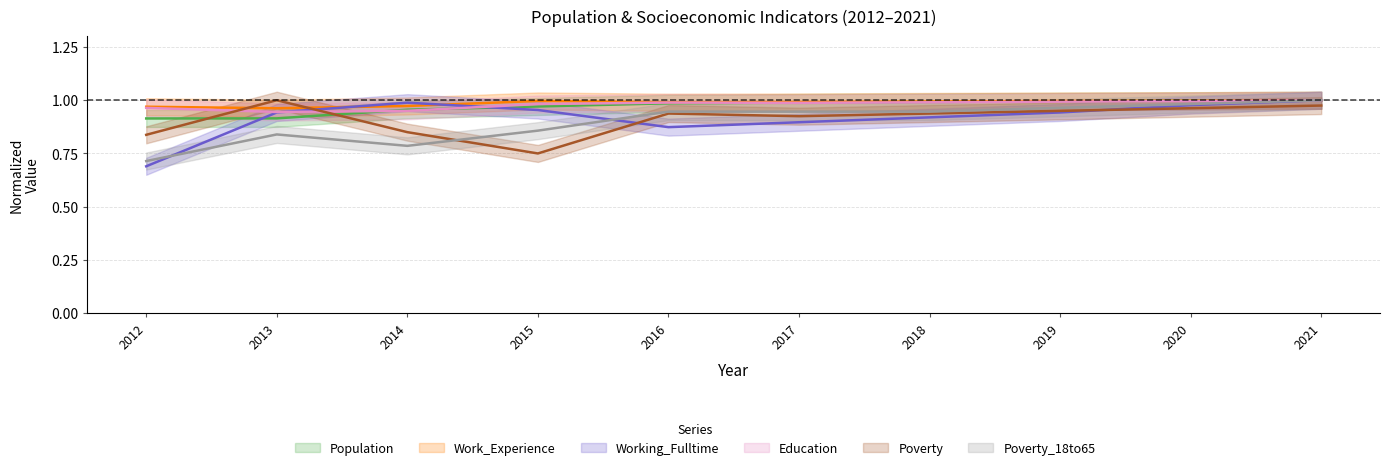

How many lines are shown in the chart?

6